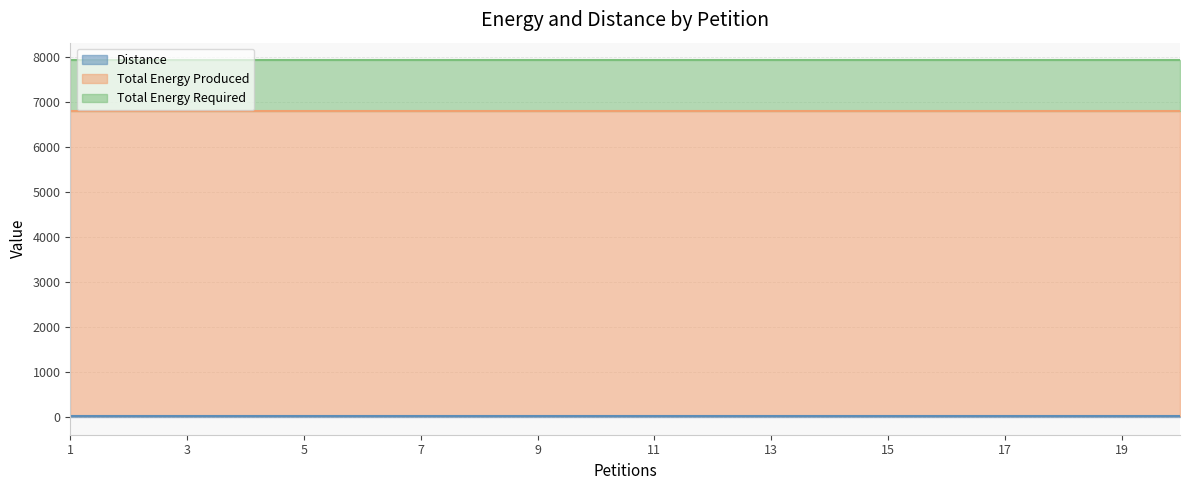

Reading left to right, extract all data points from this chart.

Distance: 12	12	12	12	12	12	12	12	12	12	12	12	12	12	12	12	12	12	12	12
Total Energy Produced: 6780	6780	6780	6780	6780	6780	6780	6780	6780	6780	6780	6780	6780	6780	6780	6780	6780	6780	6780	6780
Total Energy Required: 1130	1130	1130	1130	1130	1130	1130	1130	1130	1130	1130	1130	1130	1130	1130	1130	1130	1130	1130	1130